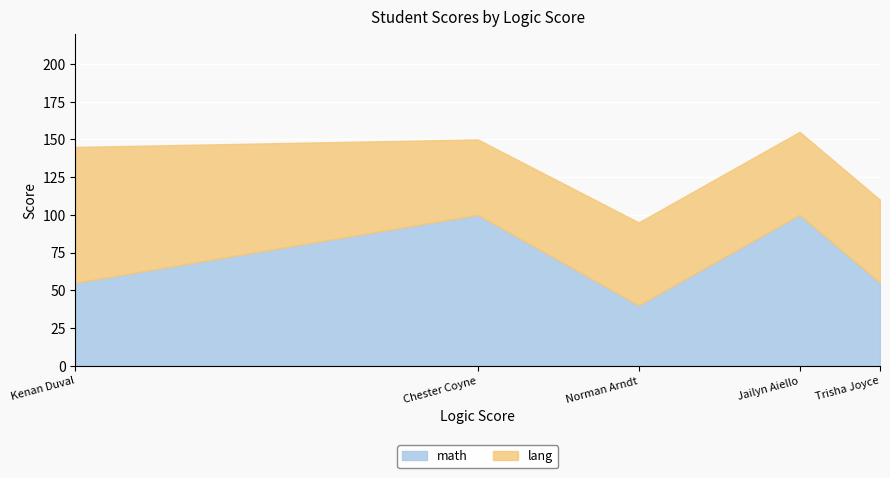

List the labels in order of lang value, smallest first.

Chester Coyne, Norman Arndt, Jailyn Aiello, Trisha Joyce, Kenan Duval